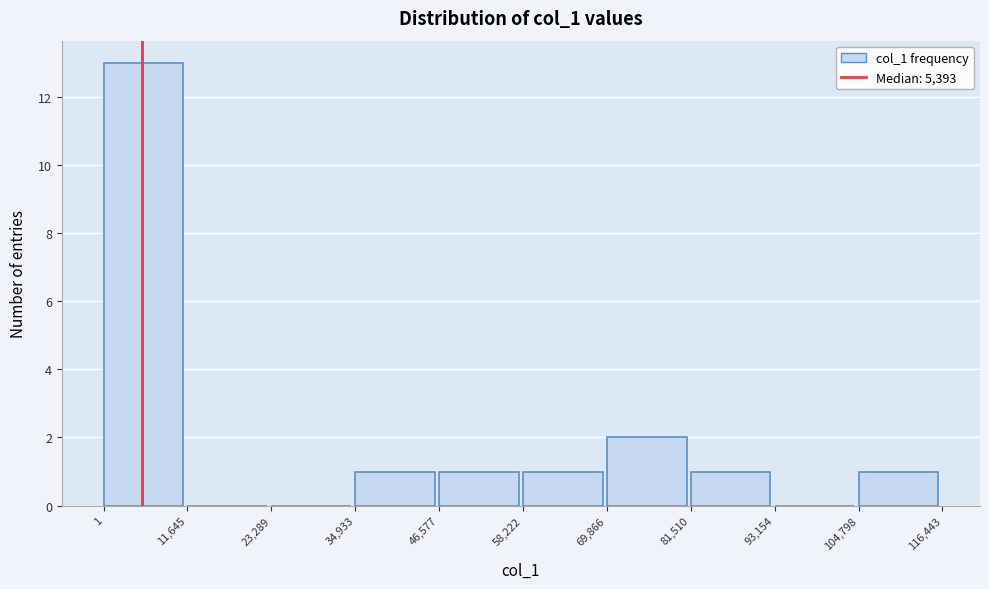

Which range on the x-axis has the tallest bar?

1 to 11,645